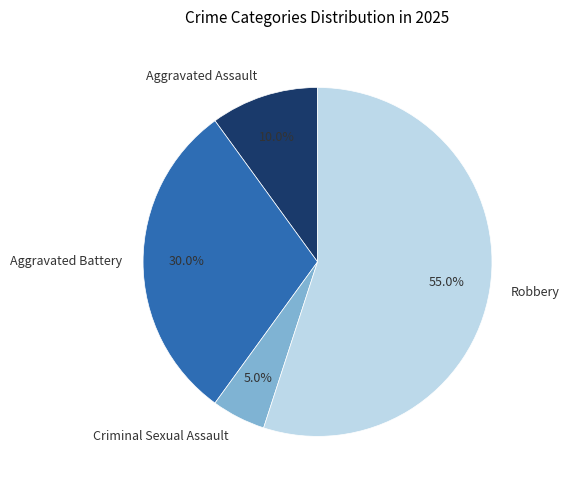

Combined, what portion of the pie is Aggravated Battery and Robbery?

85.0%